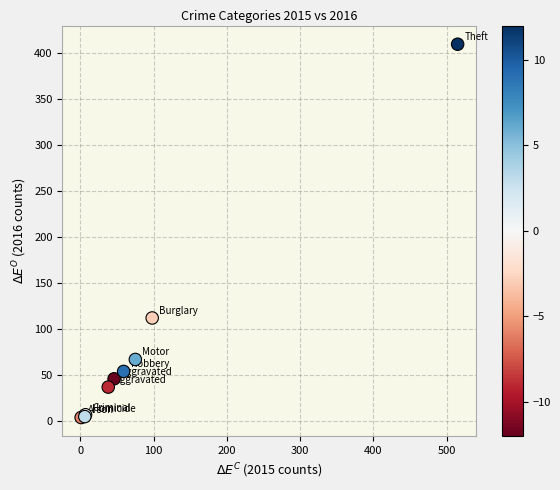

What Y value in the scatter plot is closest to 206?

112